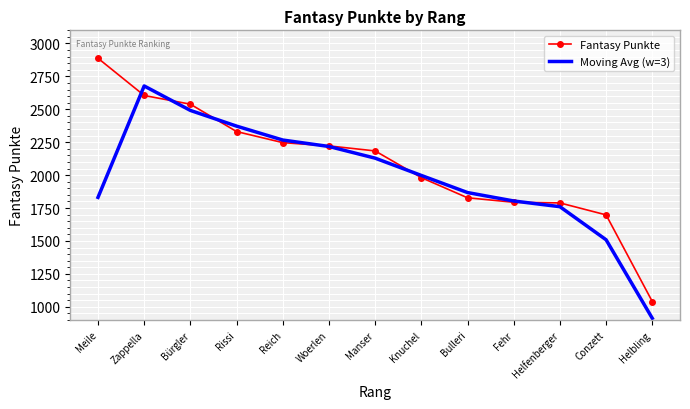

At which category is the sum across all series the highest?

Zappella